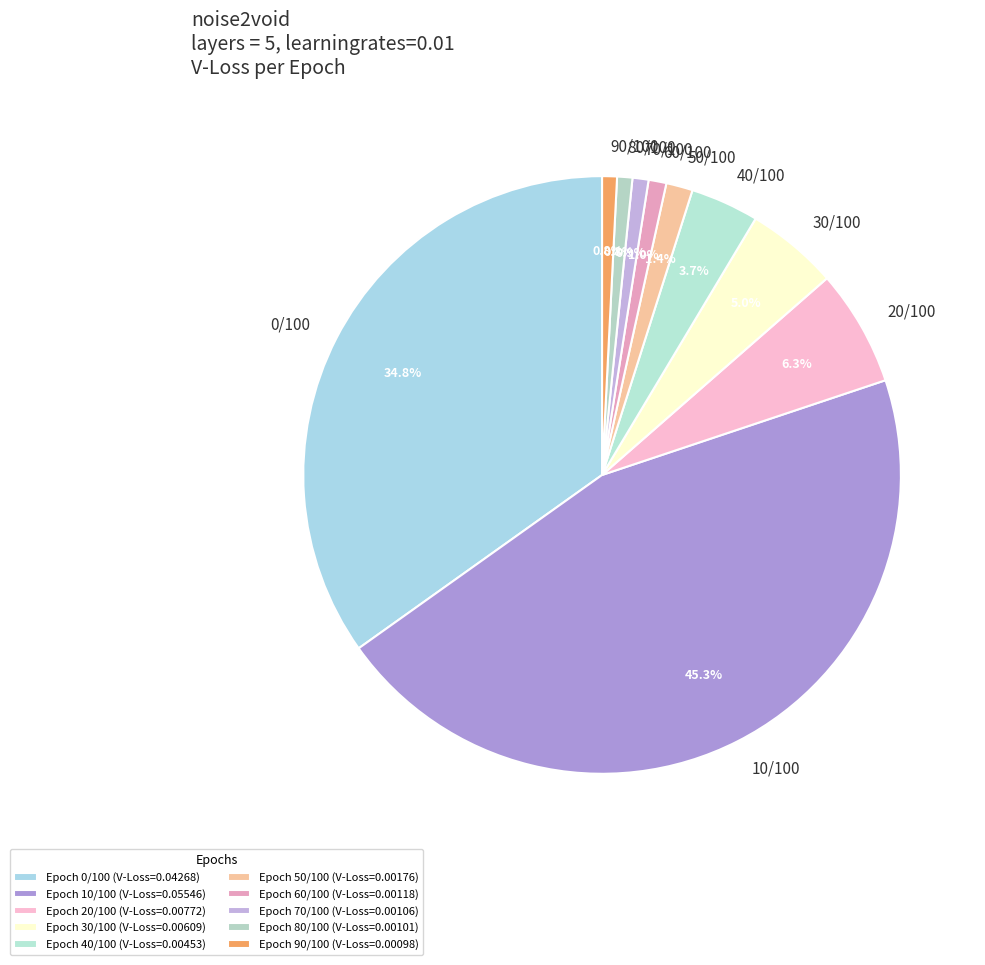

Between 10/100 and 90/100, which is larger?

10/100